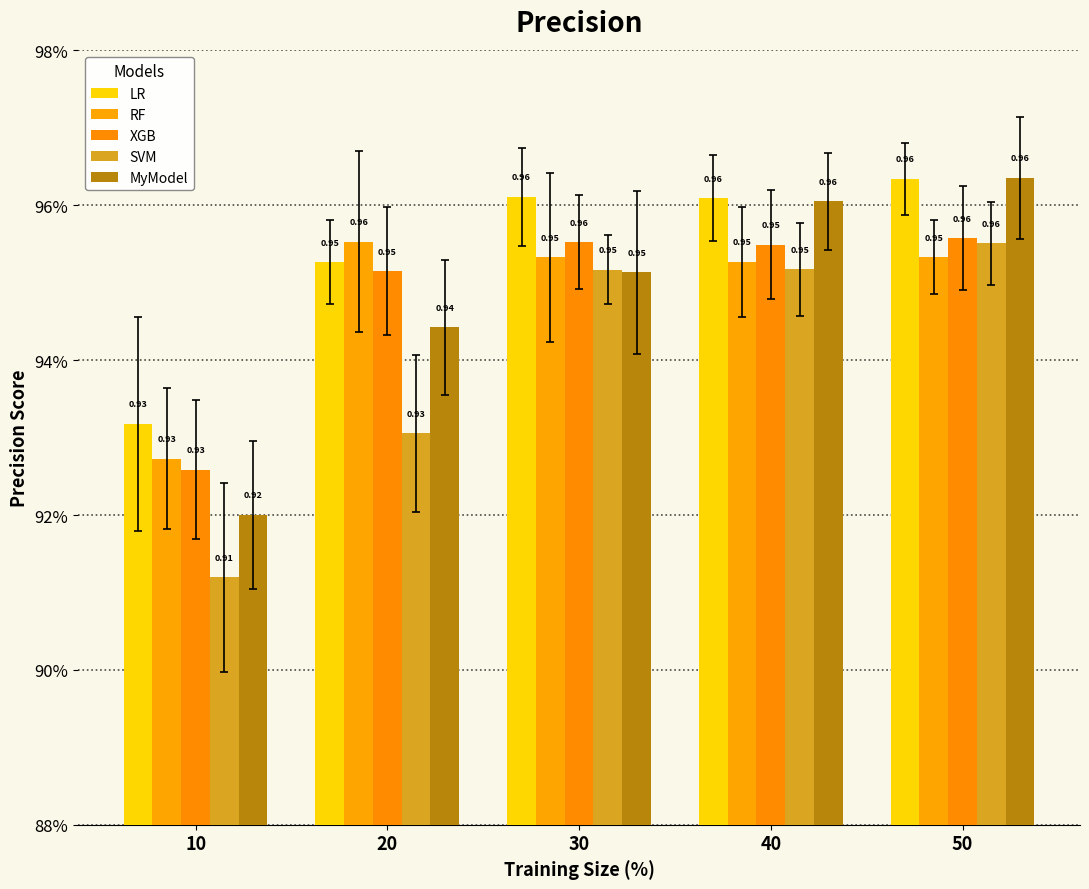

Does the chart contain any negative values?

No